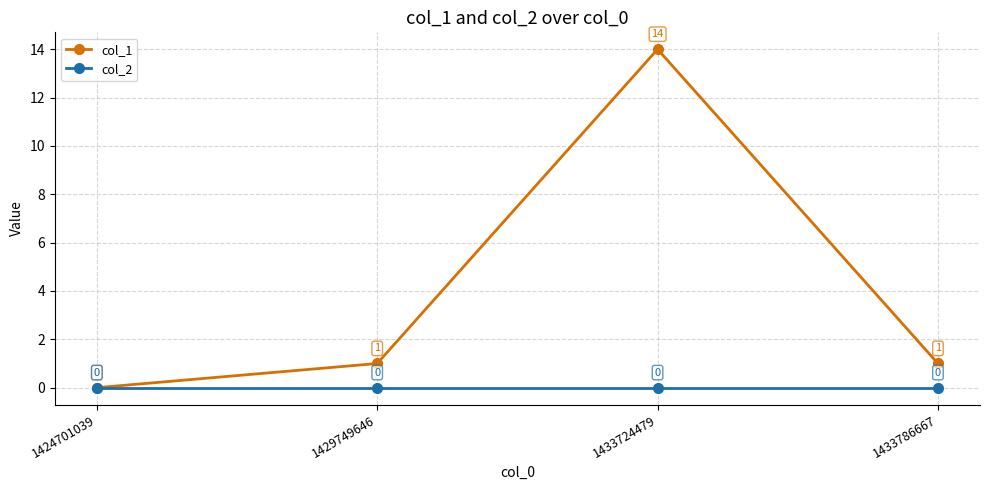

The col_1 series shows 14 at 1433724479. True or false?

True